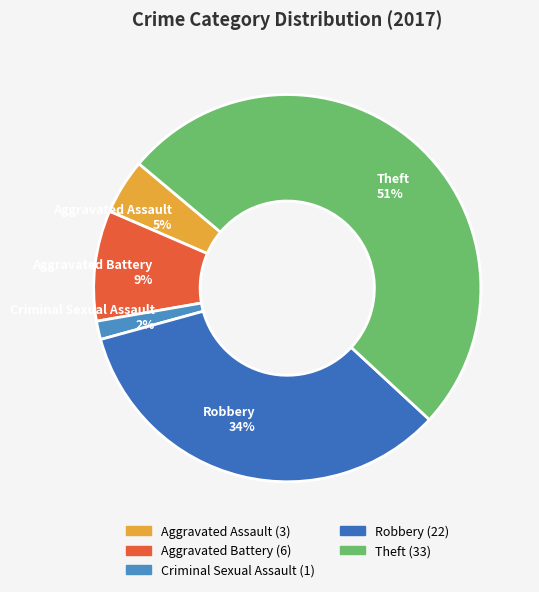

Rank the categories by value from lowest to highest.

Criminal Sexual Assault, Aggravated Assault, Aggravated Battery, Robbery, Theft